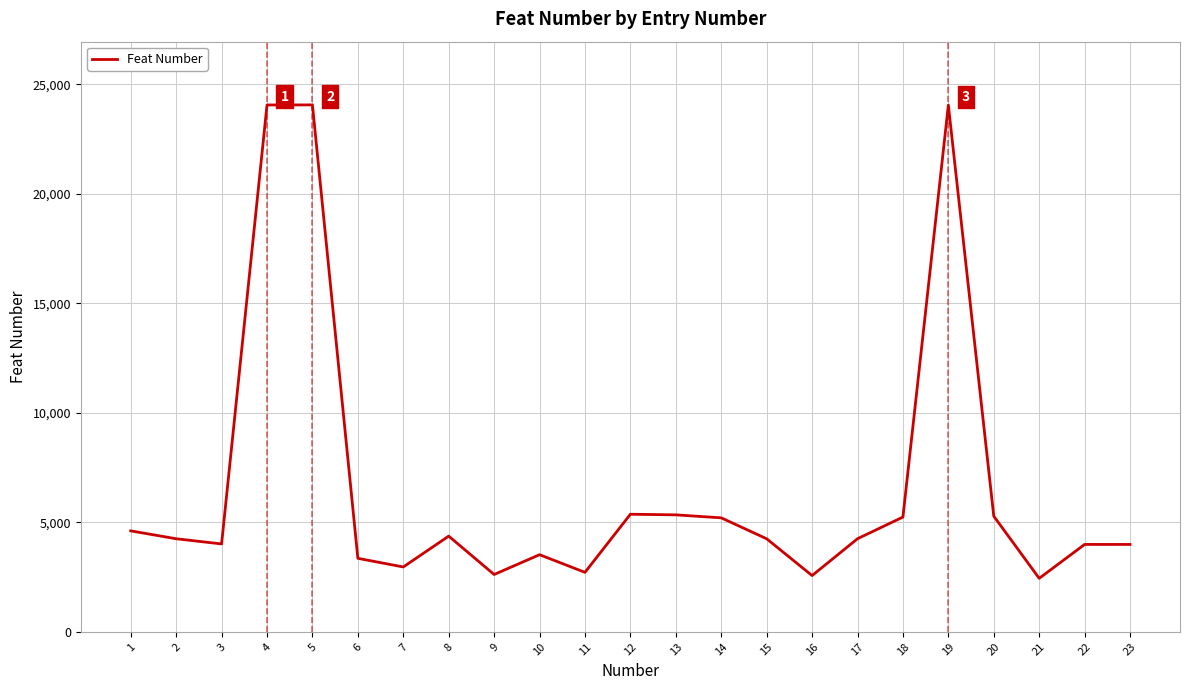

How many lines are shown in the chart?

1